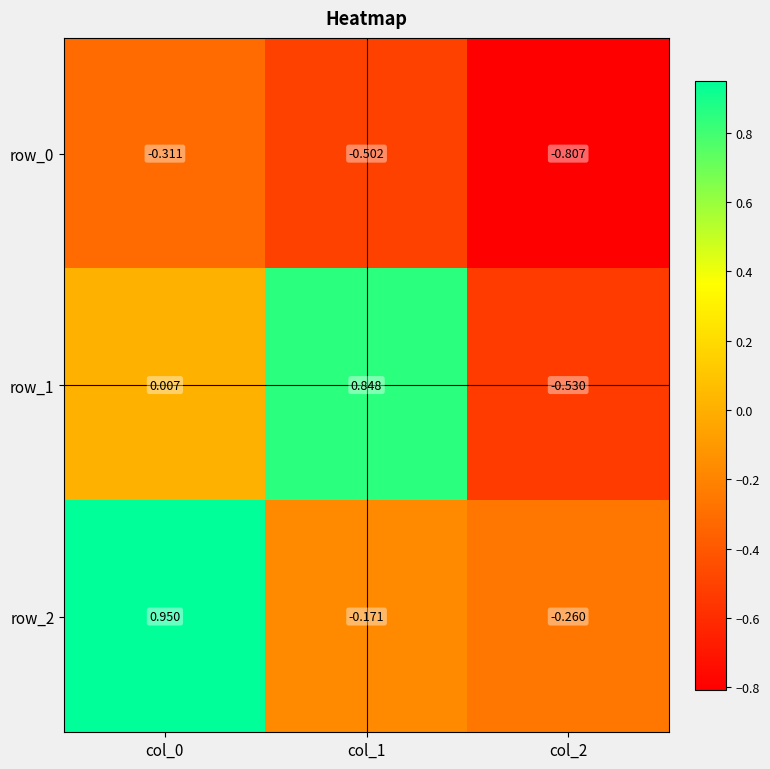

Is the value of row_1 at col_1 greater than the value of row_2 at col_2?

Yes